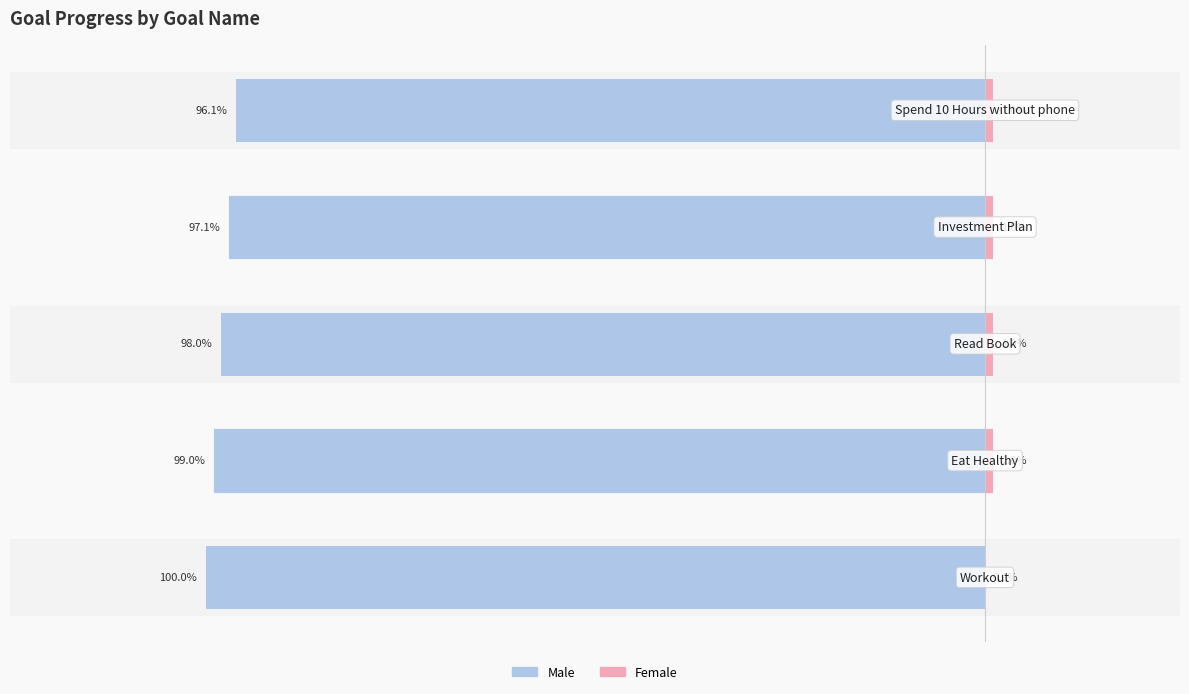

Between −1.2 and −0.6, which series saw the biggest shift?

Male